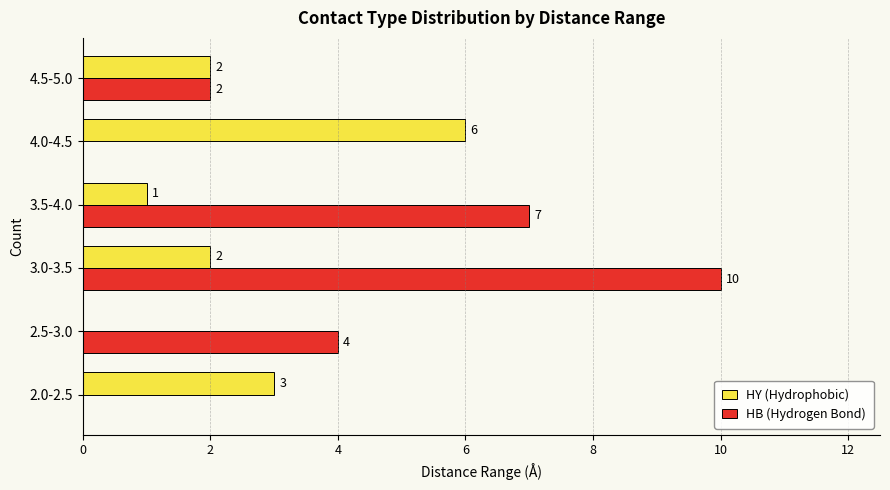

Which category has the highest value across all series?

3.0-3.5